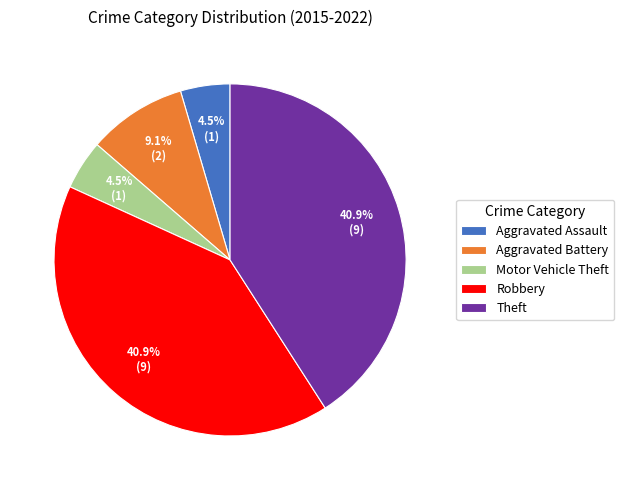

Does Aggravated Assault represent more than half of the total?

No